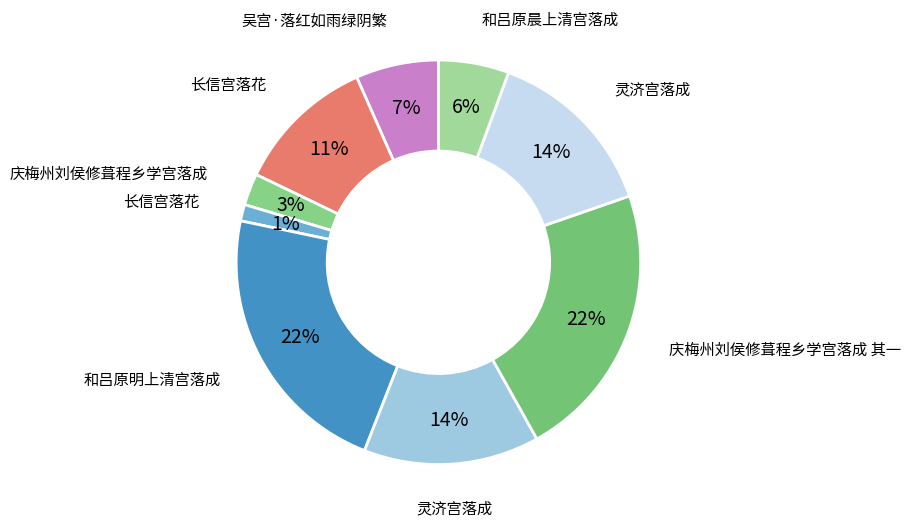

How many segments does this pie chart have?

9